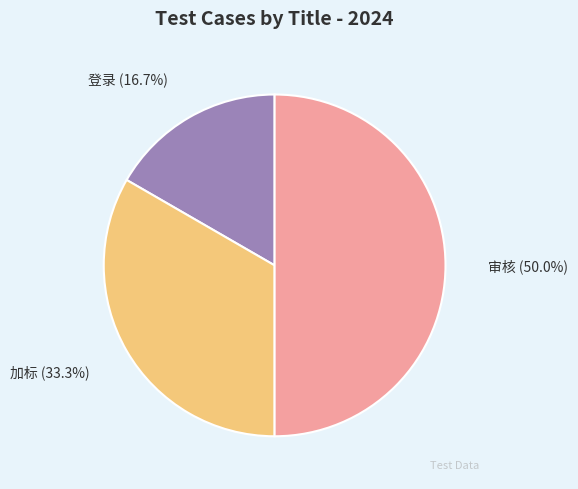

Which has a higher value, 加标 or 登录?

加标